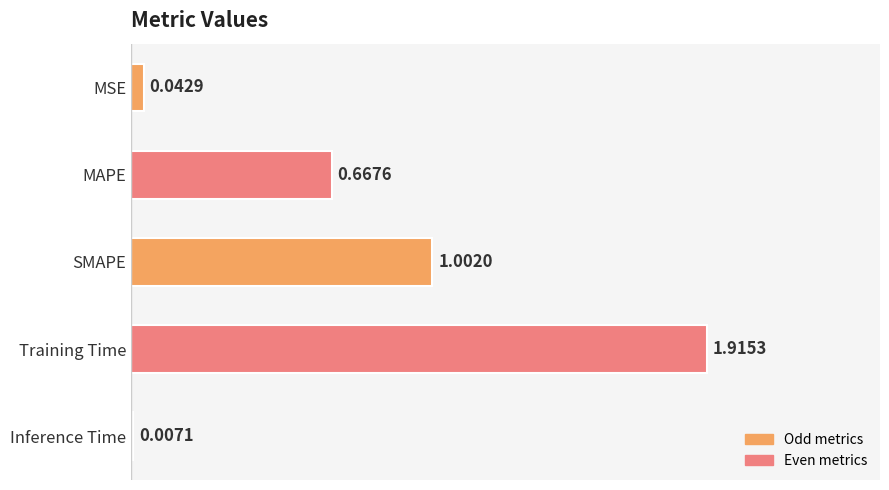

What is the sum of the values at Training Time and SMAPE?

2.9